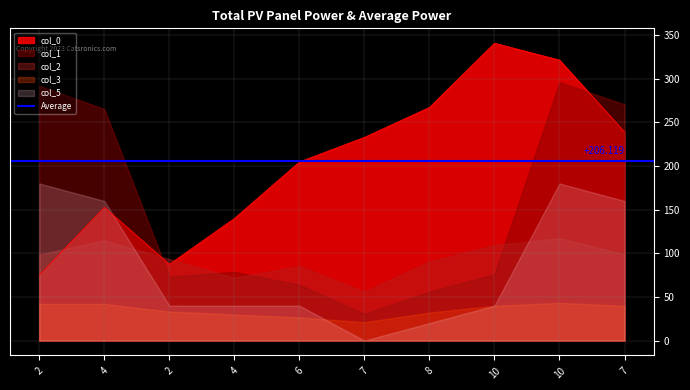

Which category has the highest value in the col_0 series?

10